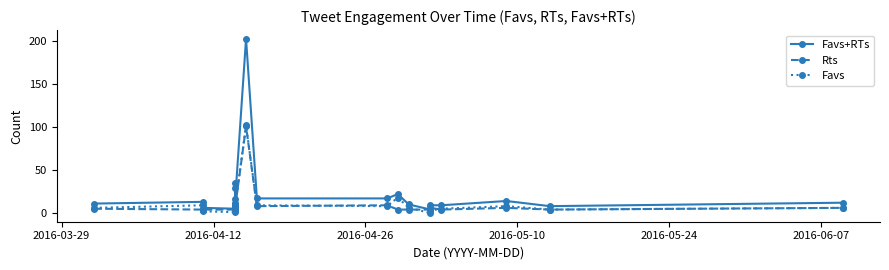

Which series has the largest total across all categories?

Favs+RTs